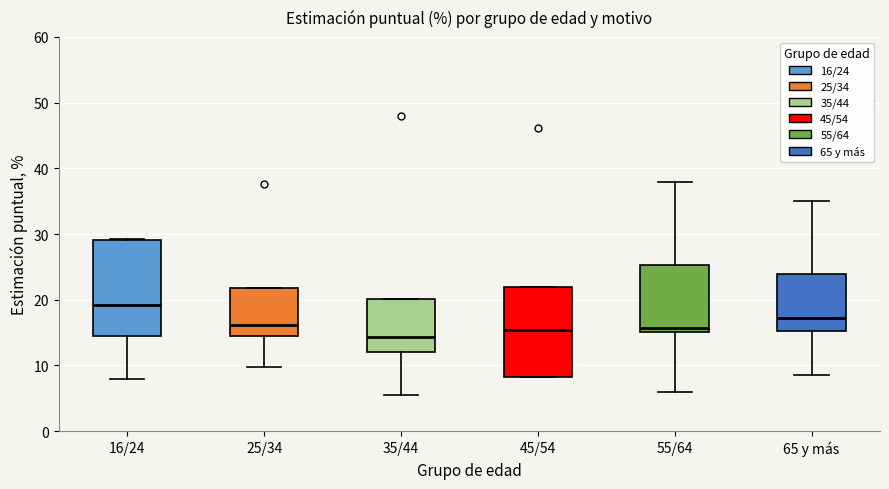

Reading left to right, transcribe this box plot: for each box, give where its median line is, the range the box spans, and where its two whiskers end, as read against the y-axis. The values are not printed on the chart, so give them approximately, as read against the axis.

16/24: median 19, box 15 to 29, whiskers 8 to 29
25/34: median 16, box 15 to 22, whiskers 10 to 22
35/44: median 14, box 12 to 20, whiskers 5 to 20
45/54: median 15, box 8 to 22, whiskers 8 to 22
55/64: median 16, box 15 to 25, whiskers 6 to 38
65 y más: median 17, box 15 to 24, whiskers 9 to 35